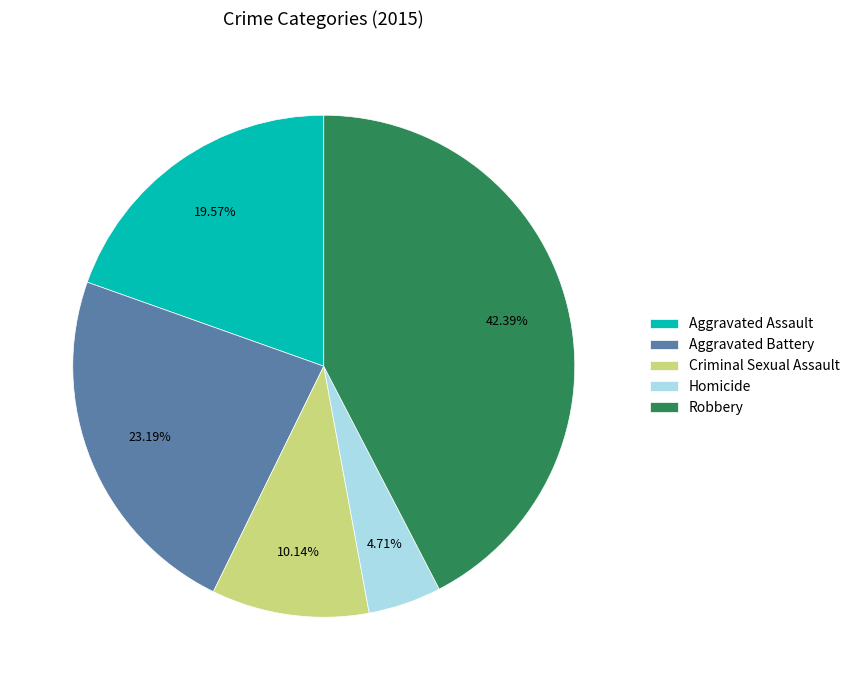

To the nearest percent, what percentage of the pie is Aggravated Assault?

20%